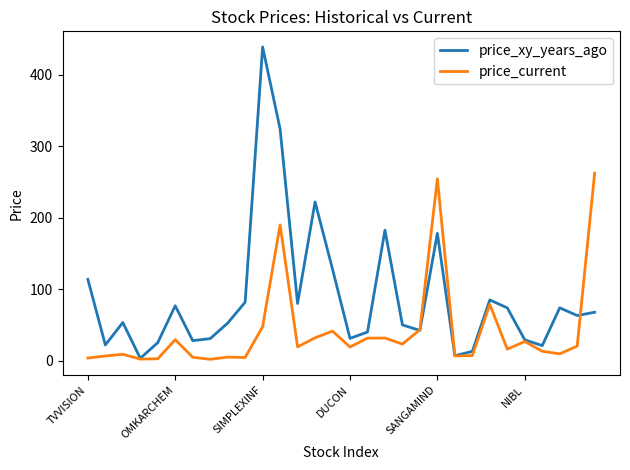

Which series has the widest spread of values?

price_xy_years_ago